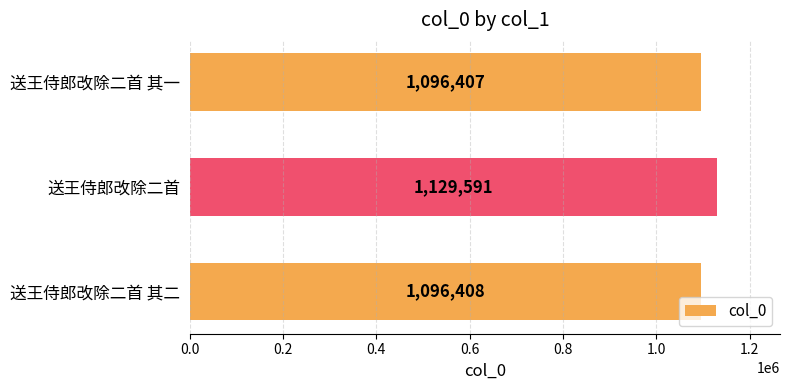

Rank the categories by value from highest to lowest.

送王侍郎改除二首, 送王侍郎改除二首 其二, 送王侍郎改除二首 其一